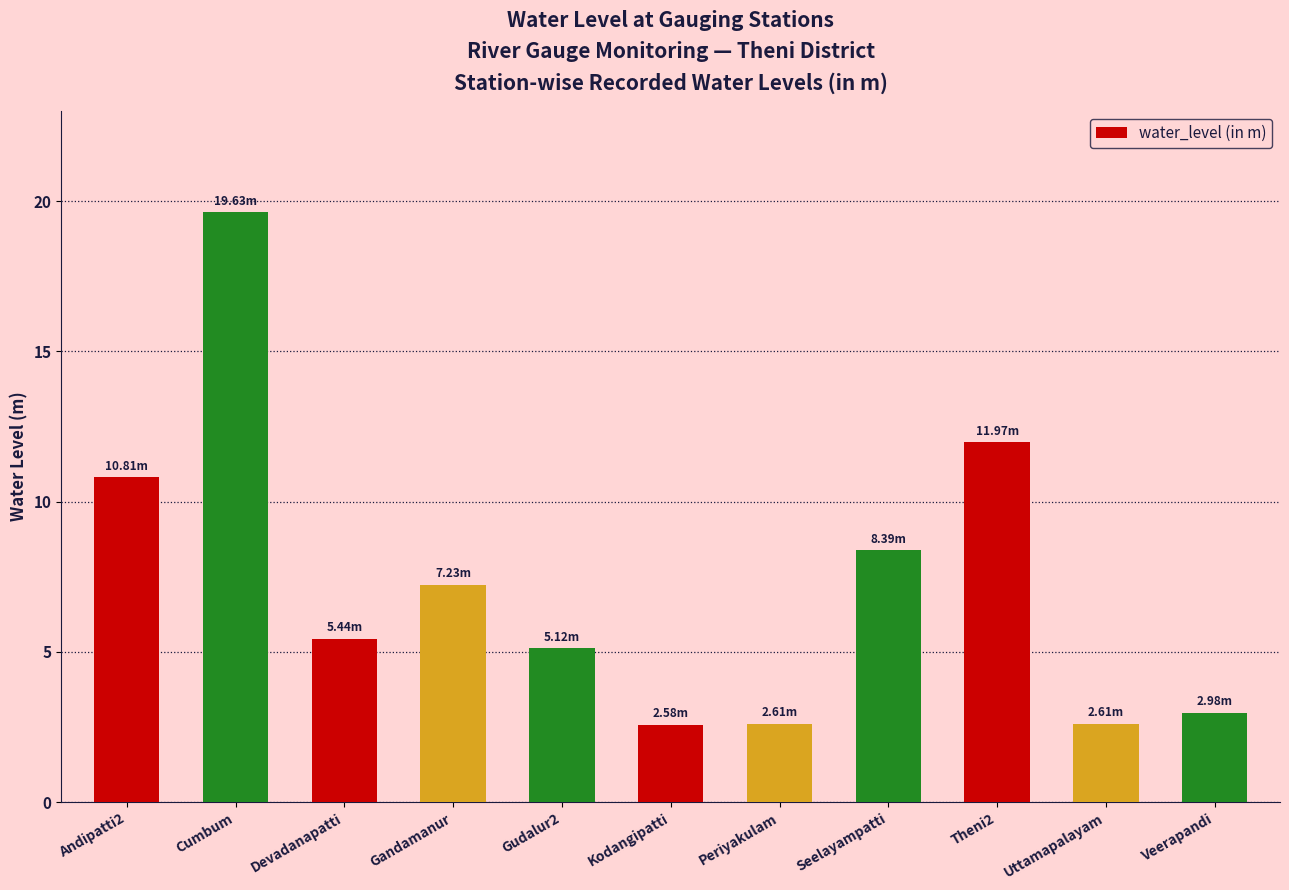

Between Gudalur2 and Gandamanur, which is larger?

Gandamanur